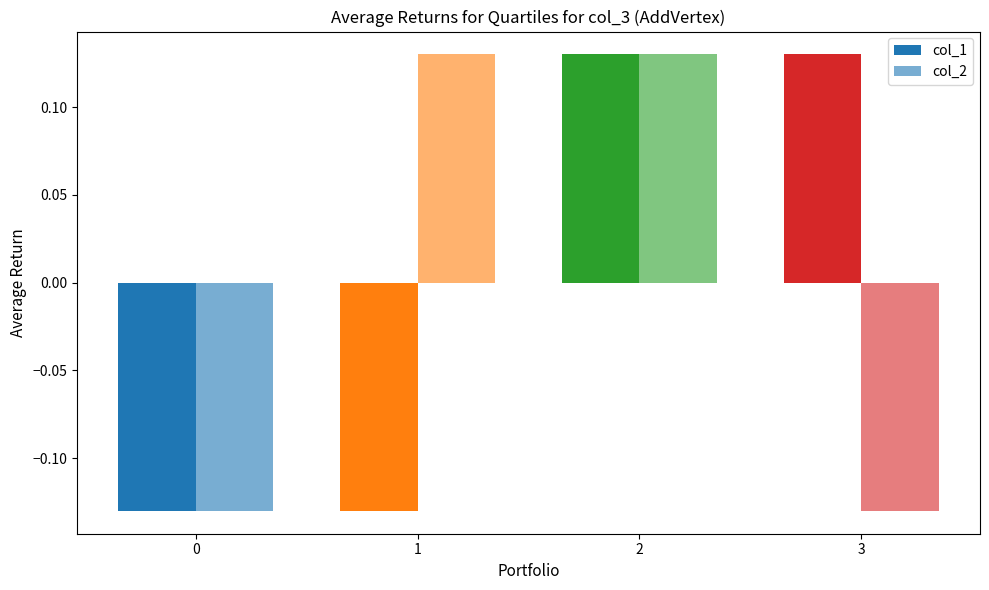

How many bars are there in each group?

2